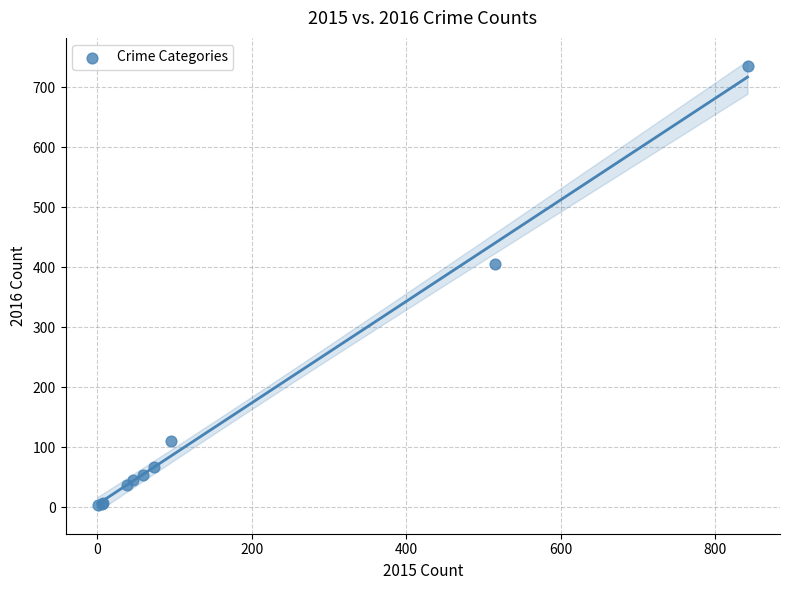

What Y value in the scatter plot is closest to 369?

406